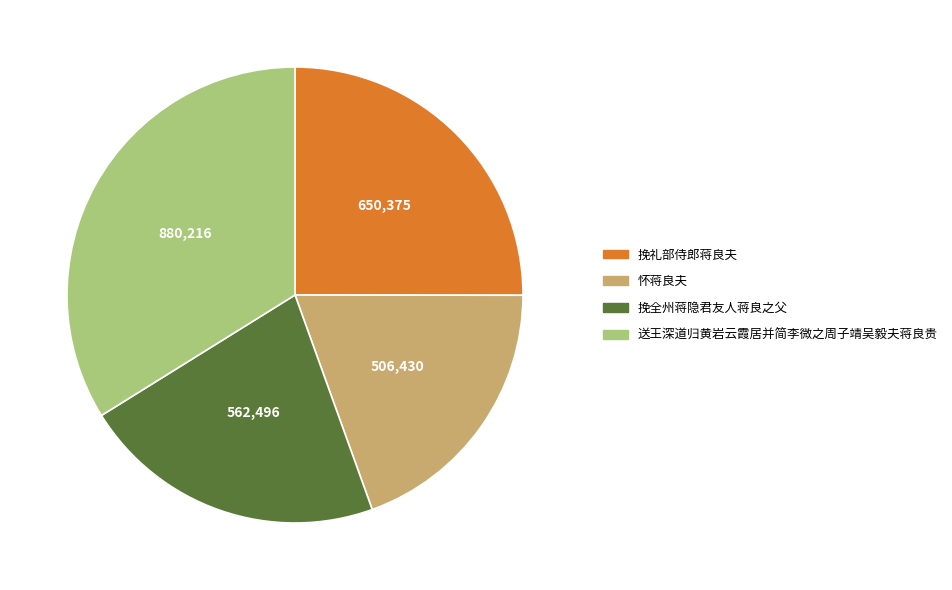

Between 挽全州蒋隐君友人蒋良之父 and 送王深道归黄岩云霞居并简李微之周子靖吴毅夫蒋良贵, which is larger?

送王深道归黄岩云霞居并简李微之周子靖吴毅夫蒋良贵